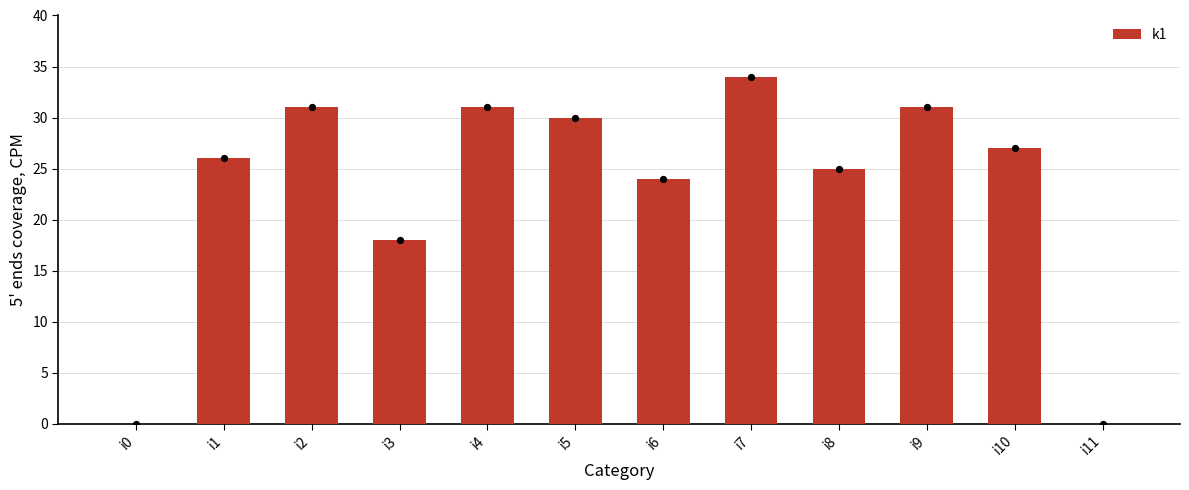

What is the change in value from i1 to i4?

+5